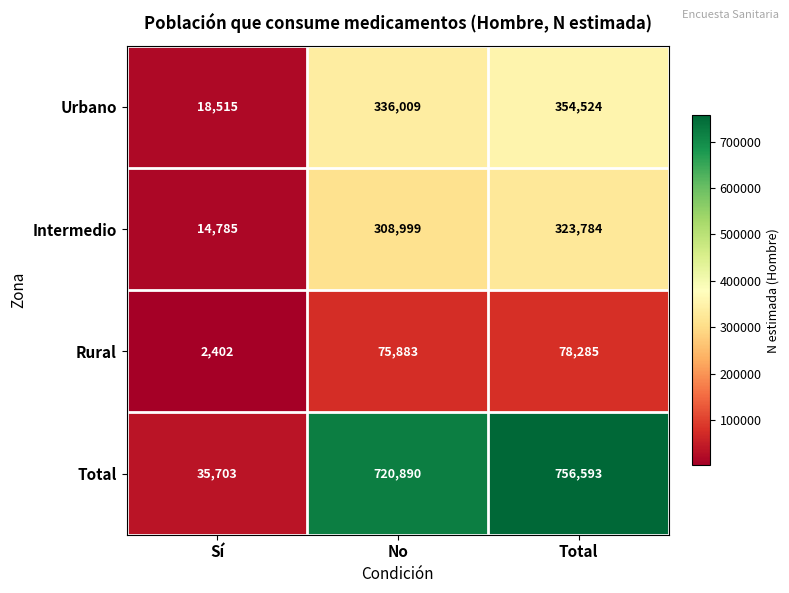

The value of Urbano at No is 336009. True or false?

True